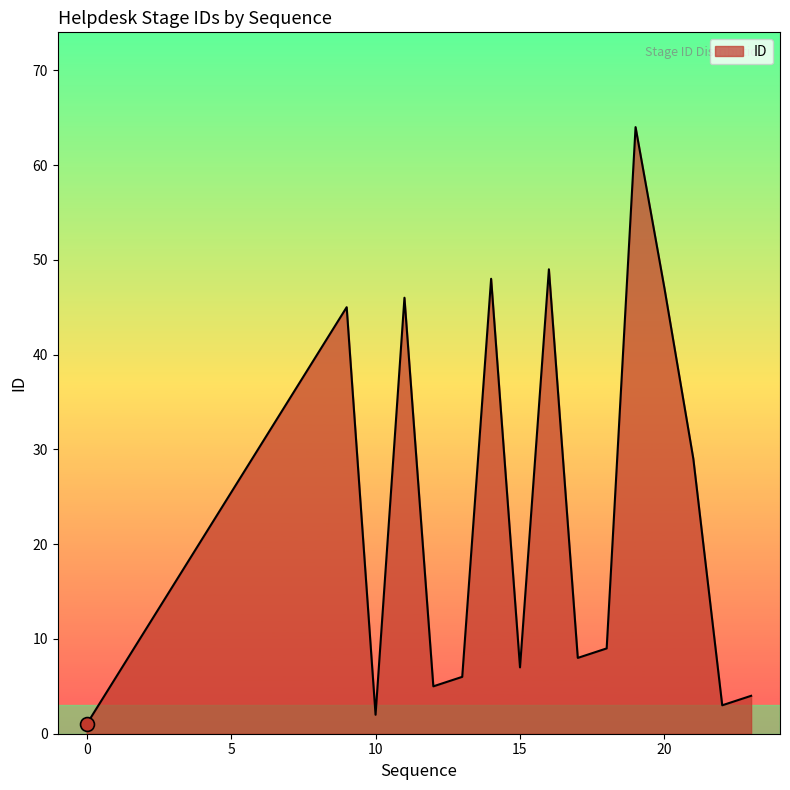

What is the difference between the maximum and minimum values?

63